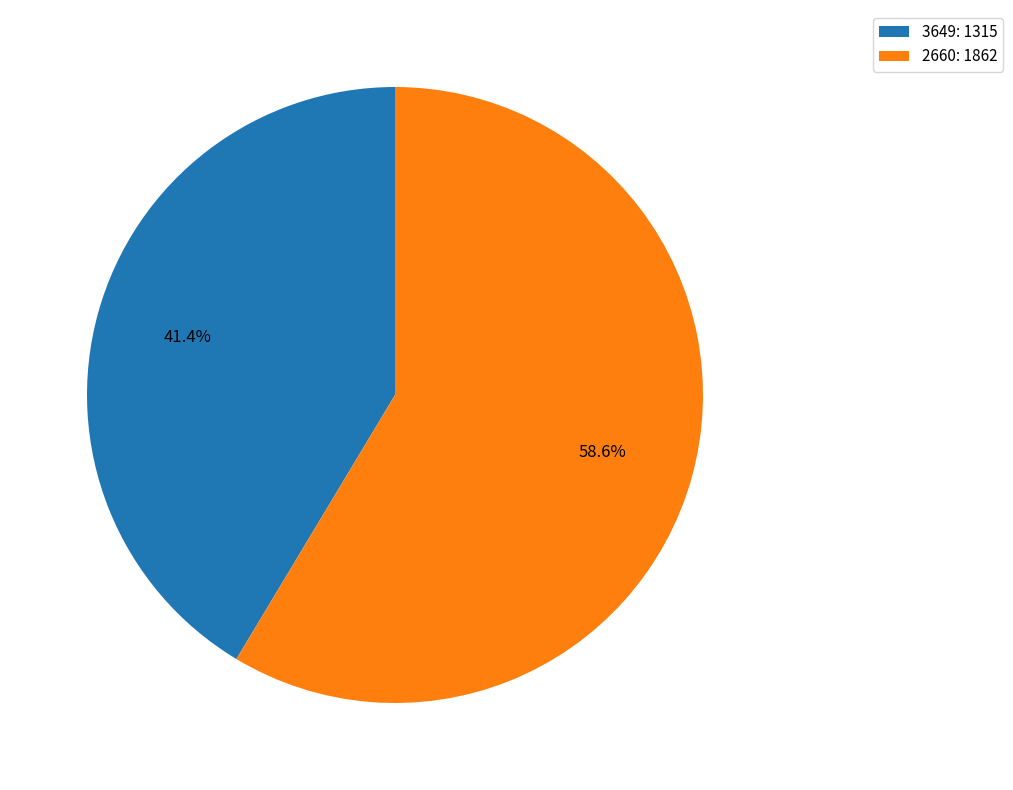

The 2660 slice represents 59% of the pie. True or false?

True